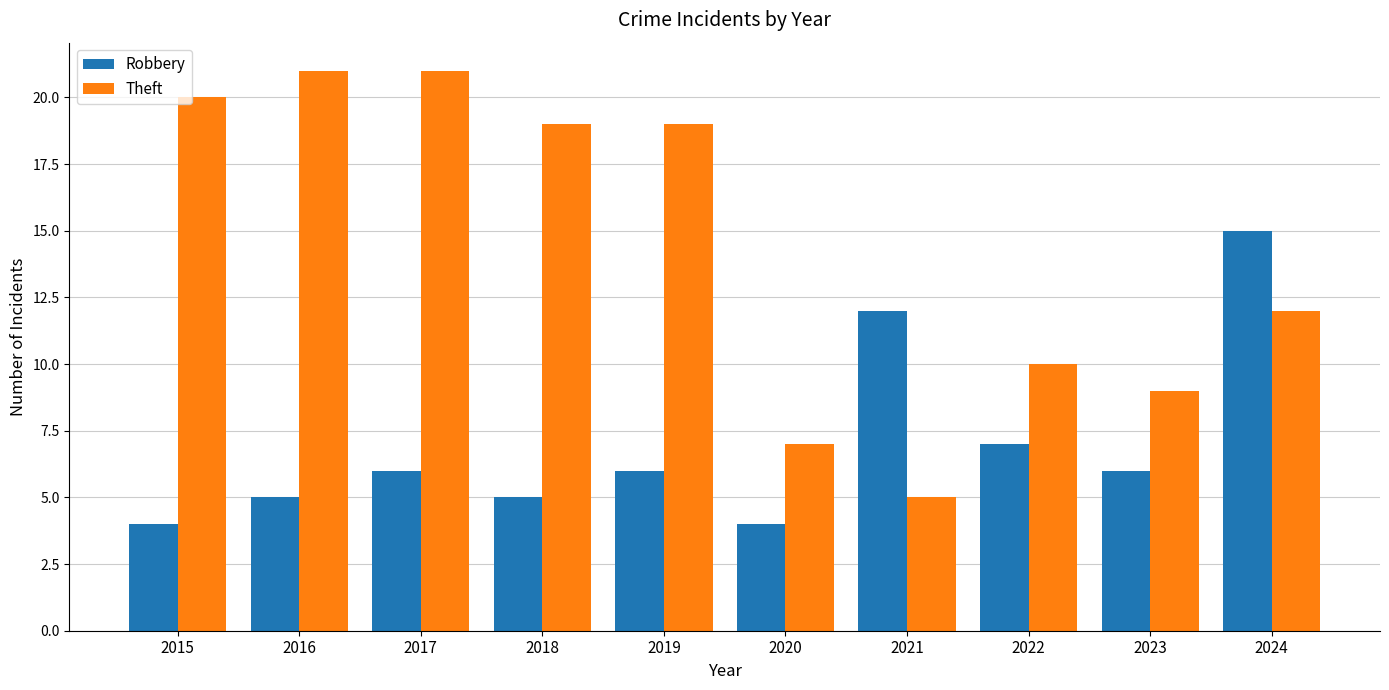

Does the chart contain any negative values?

No